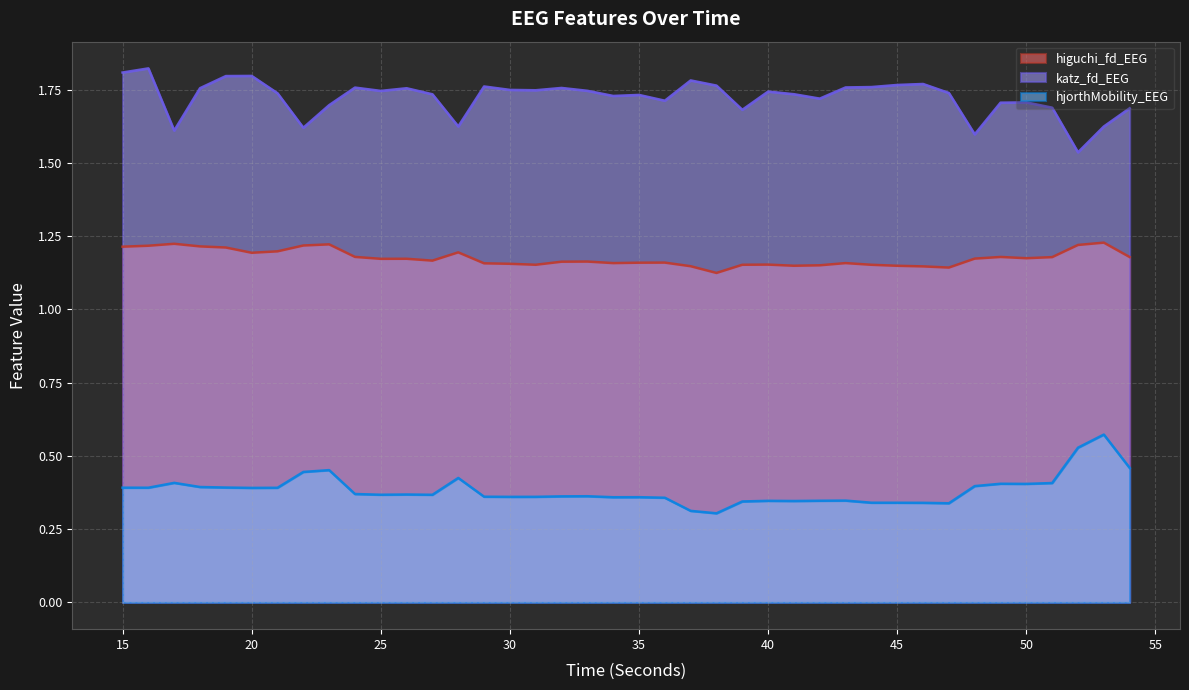

Does the chart have visible grid lines?

Yes